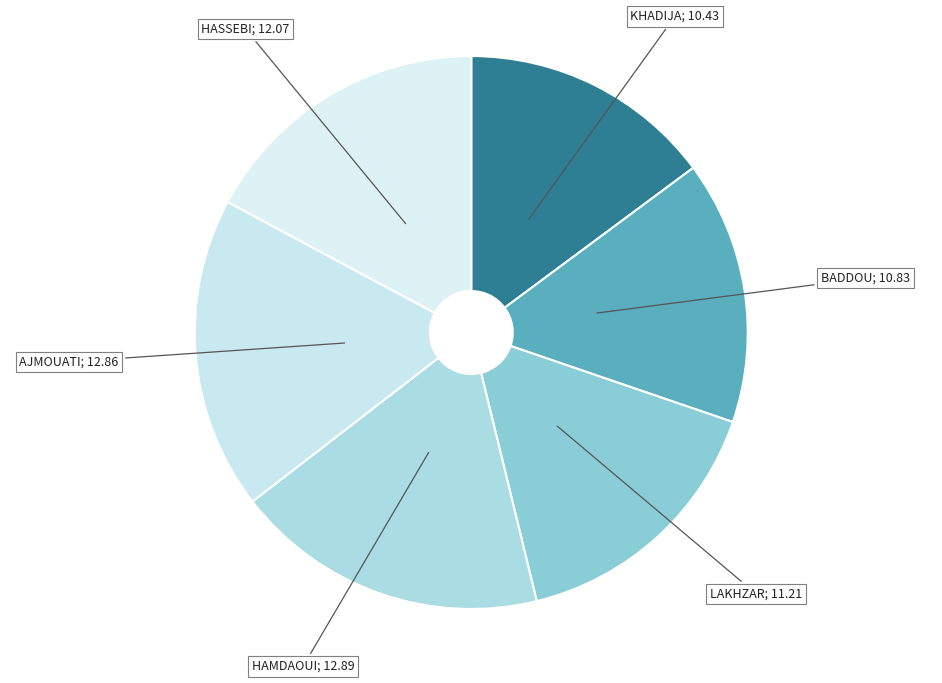

How many slices are in this pie chart?

6